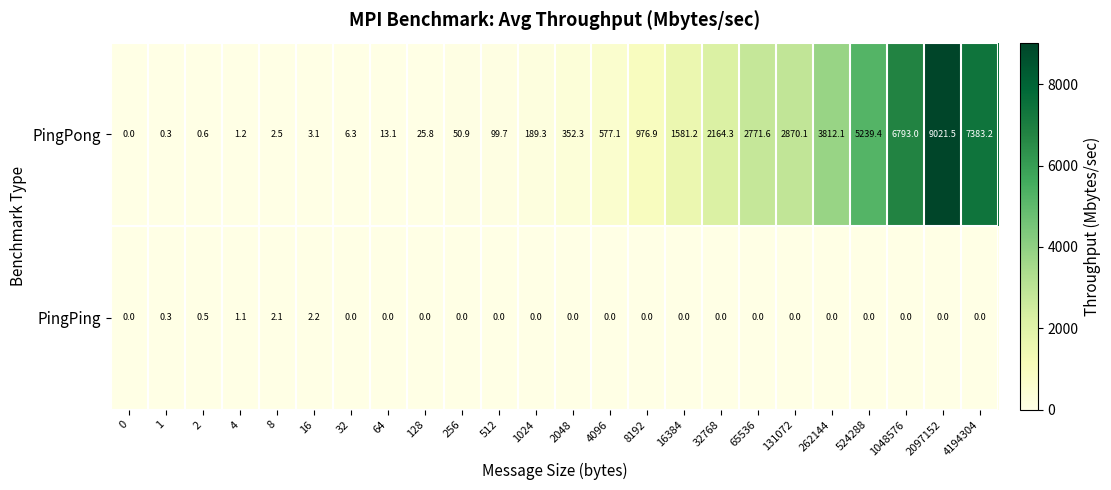

The value of PingPing at 4096 is 0.0. True or false?

True